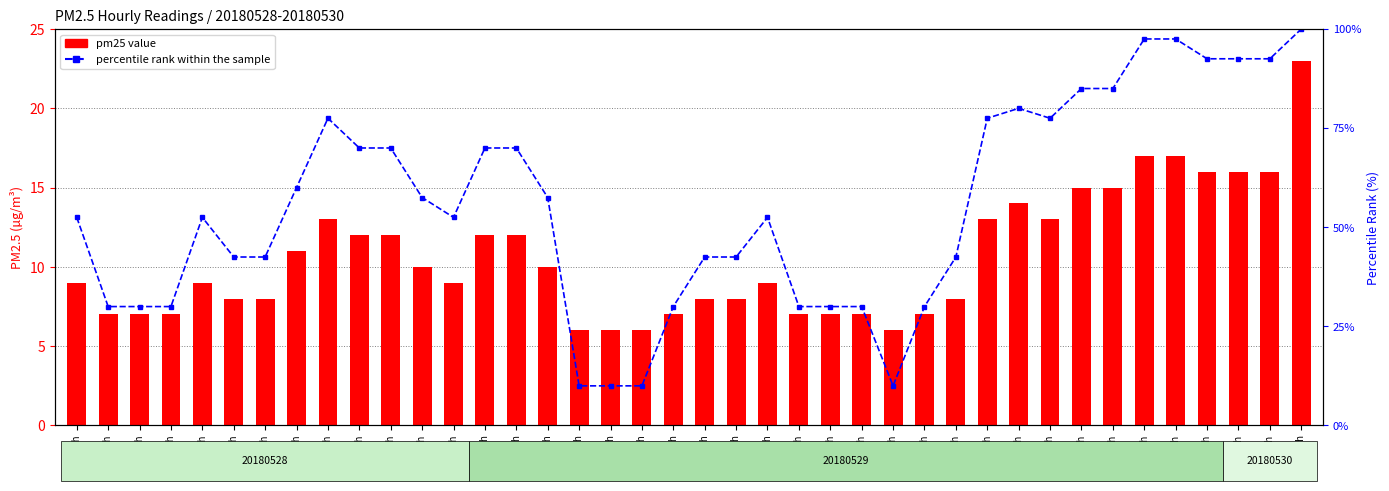

Between 05/28 13h and 05/29 2h, which is larger?

05/29 2h